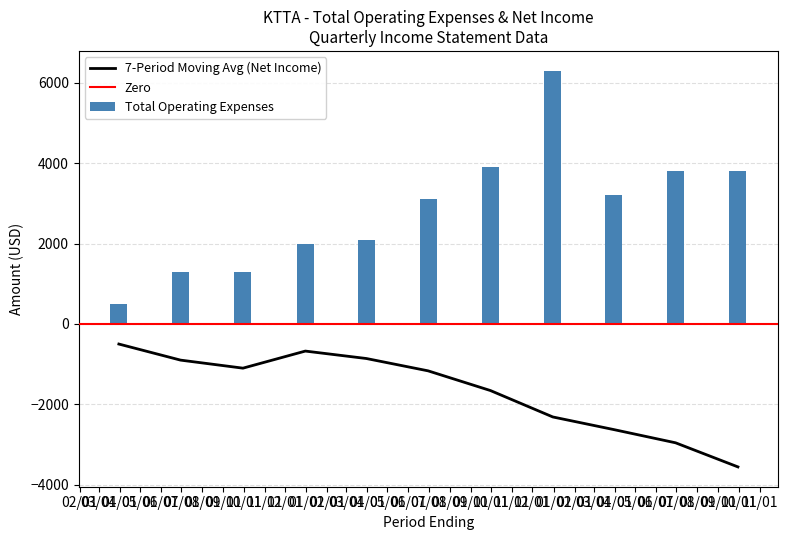

What is the maximum value for 7-Period Moving Avg (Net Income)?

-500.0